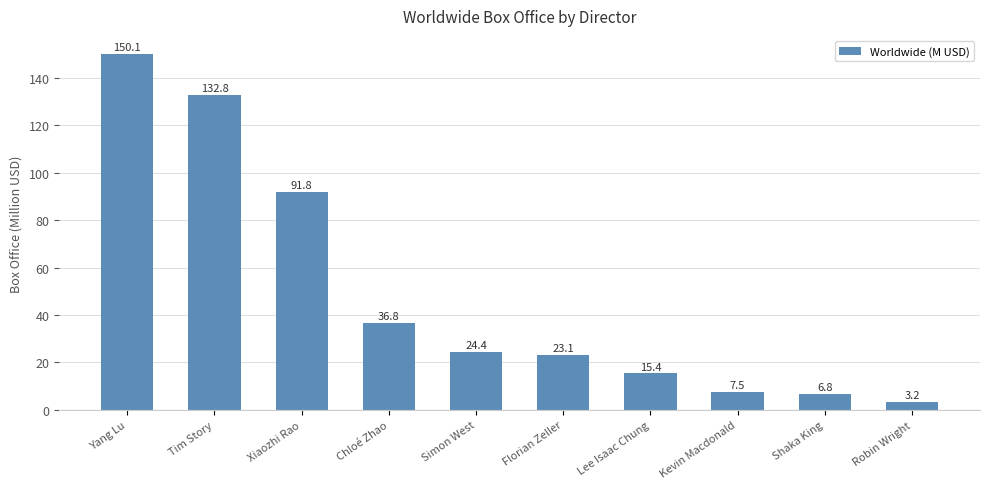

Count the number of values greater than 24.

5